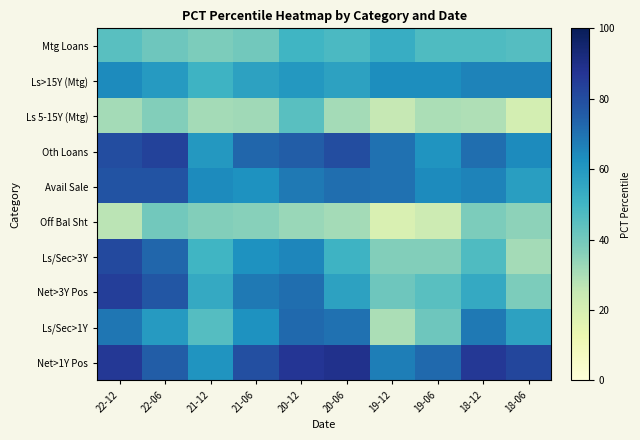

Rank the series at 19-06 from lowest to highest value.

Off Bal Sht, Ls 5-15Y (Mtg), Ls/Sec>3Y, Ls/Sec>1Y, Net>3Y Pos, Mtg Loans, Oth Loans, Ls>15Y (Mtg), Avail Sale, Net>1Y Pos